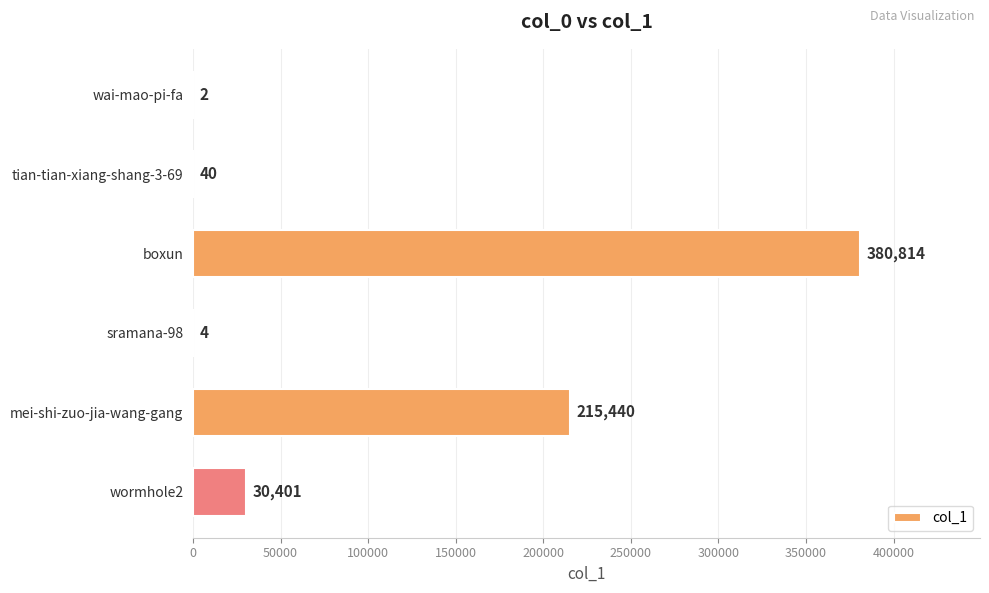

What is the change in value from wai-mao-pi-fa to tian-tian-xiang-shang-3-69?

+38